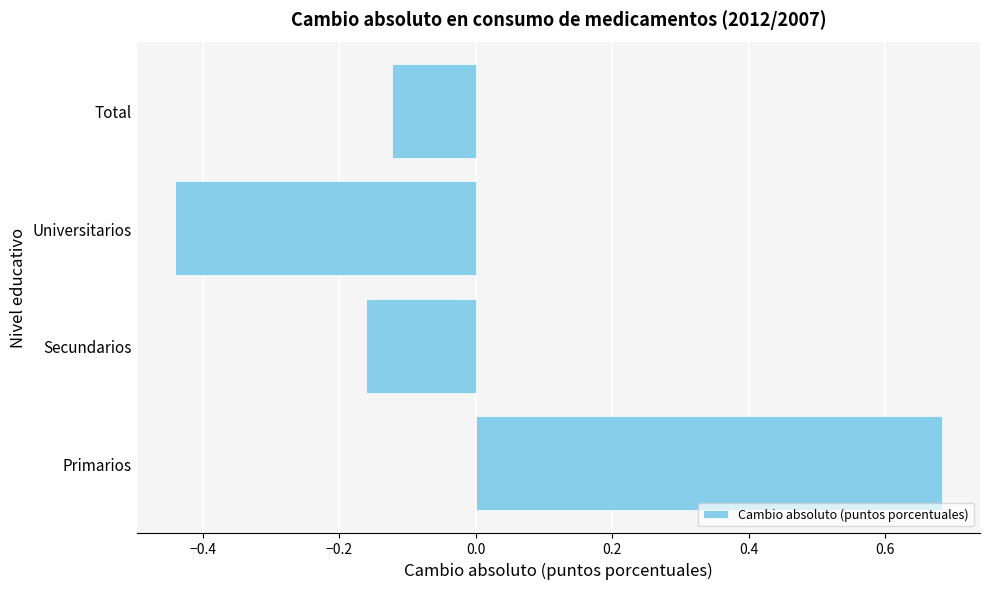

True or false: the data shows -0.2 at Total.

False